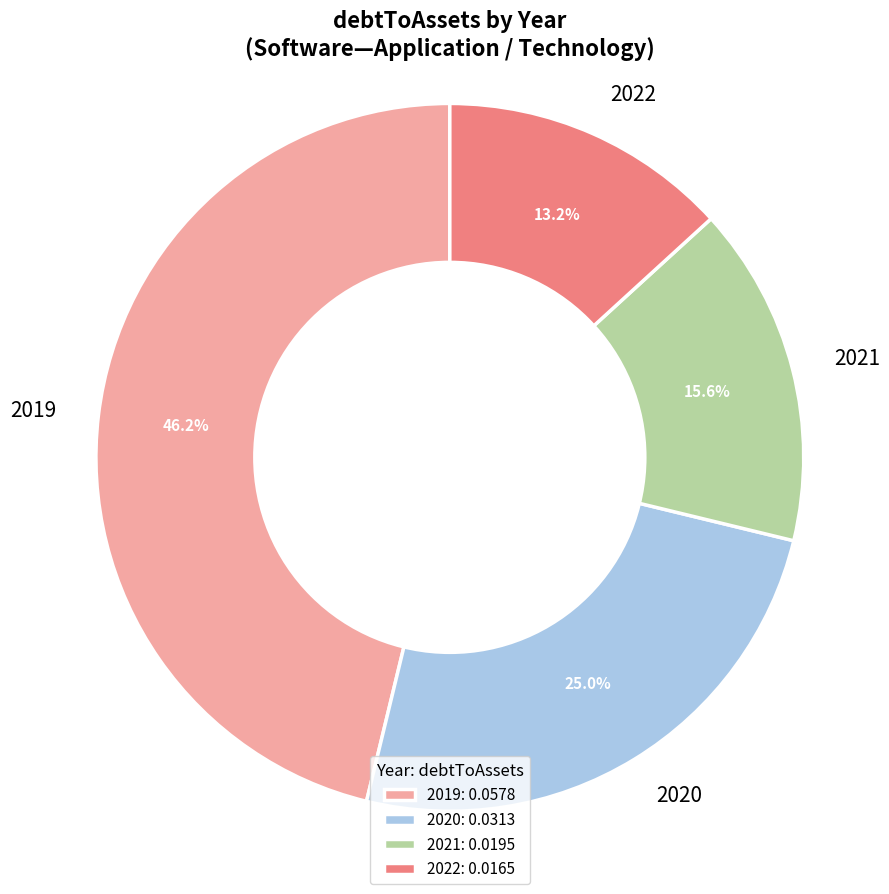

Is there a majority slice in this chart?

No